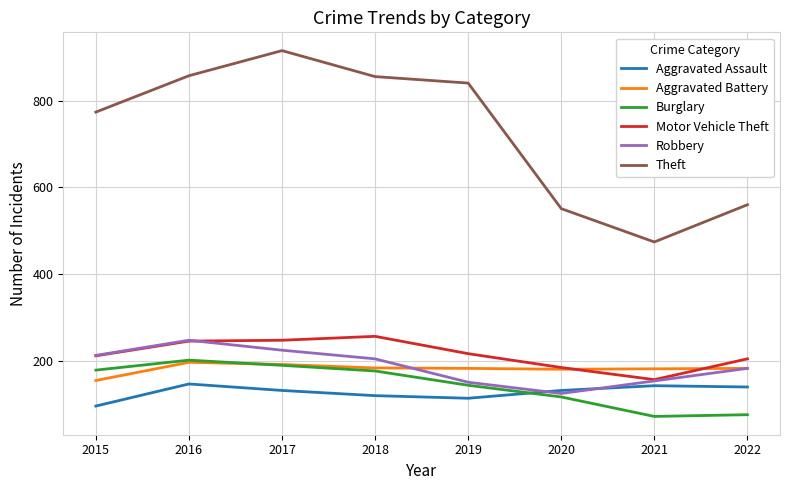

True or false: Robbery has more than 1 points higher than both neighbors.

False